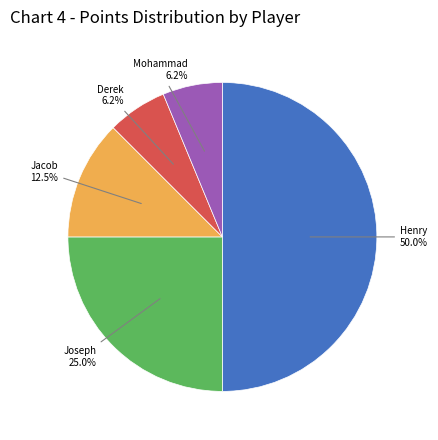

How many segments does this pie chart have?

5